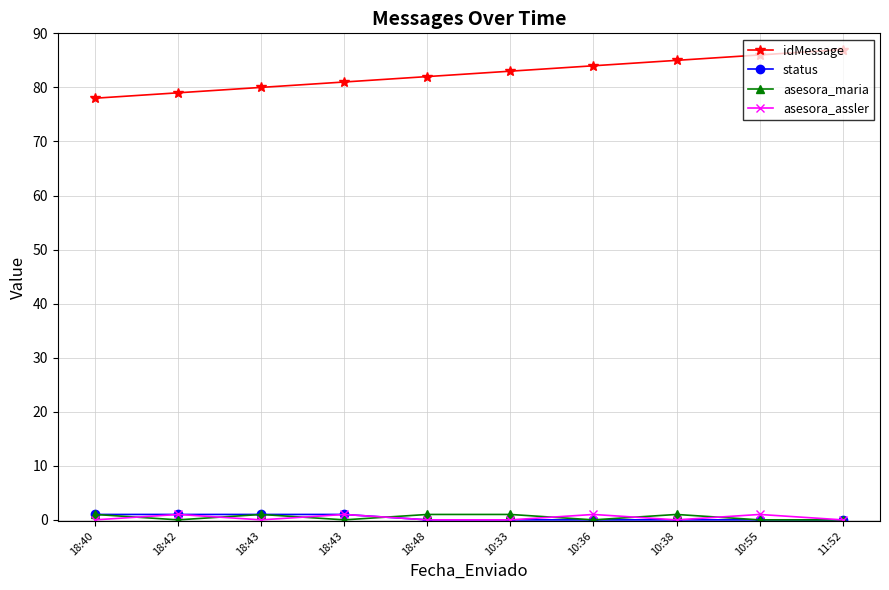

How many series are shown in this chart?

4